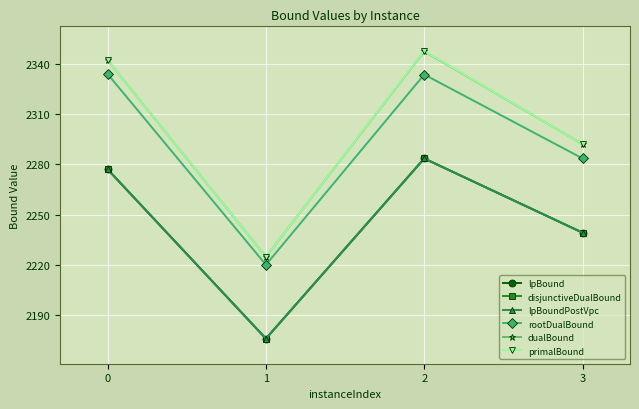

At how many categories does at least one series exceed 2337?

2